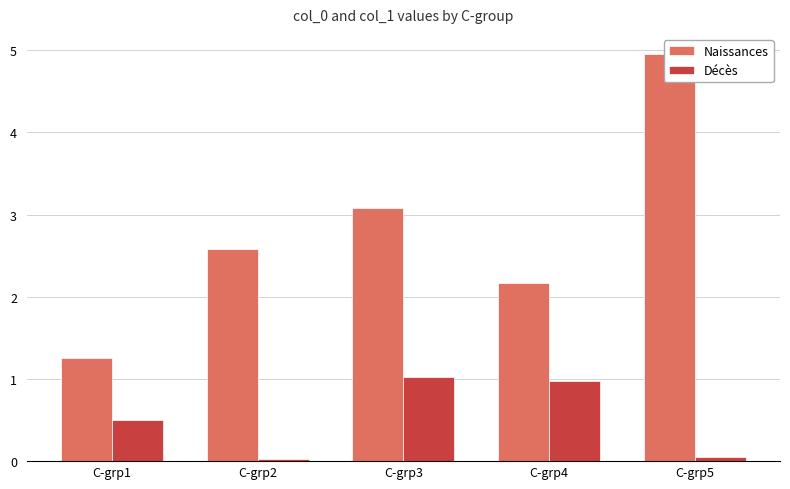

Rank the series by their maximum value, from lowest to highest.

Décès, Naissances